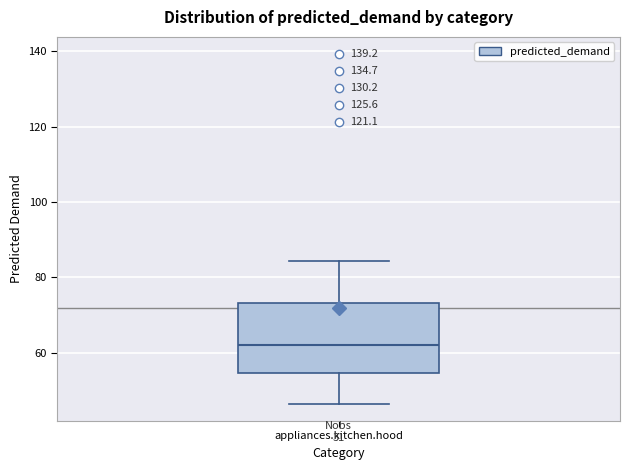

Read this box plot against the y-axis: the position of the median line, the range covered by the box, and the ends of both whiskers. The values are not printed on the chart, so give them approximately, as read against the axis.

median 62, box 54 to 74, whiskers 46 to 84